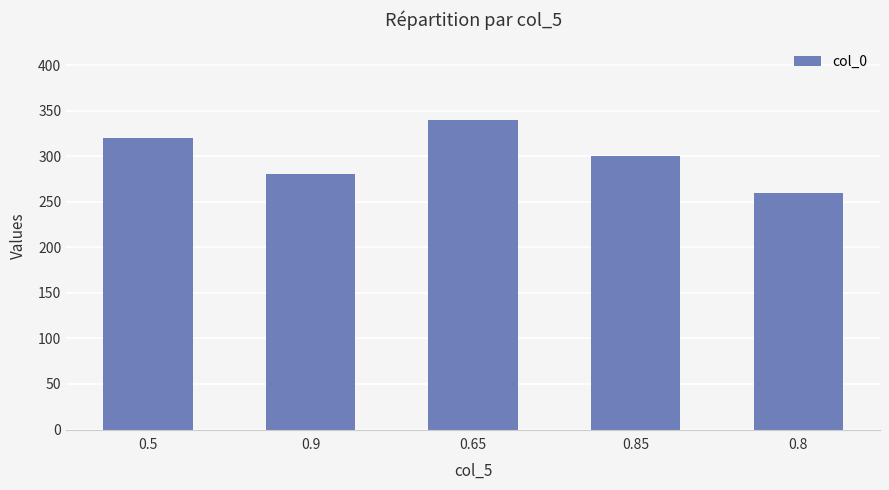

What is the difference between the second highest and second lowest values?

40